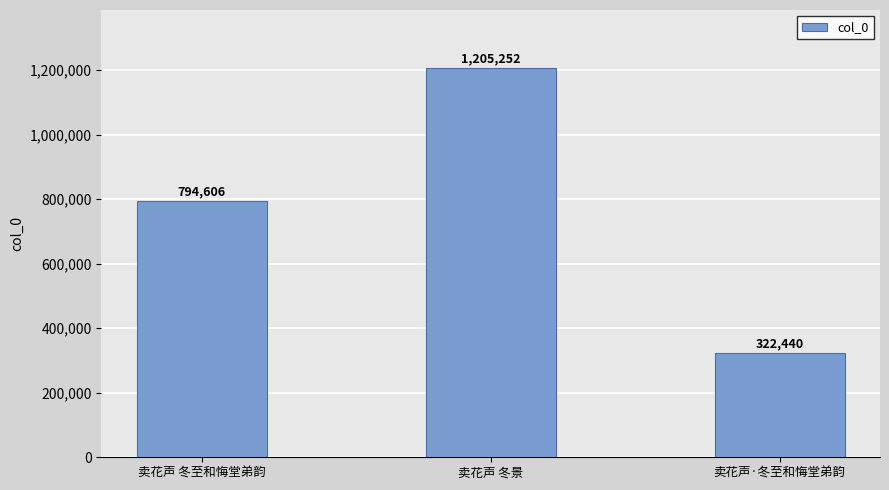

What is the greatest value displayed?

1205252